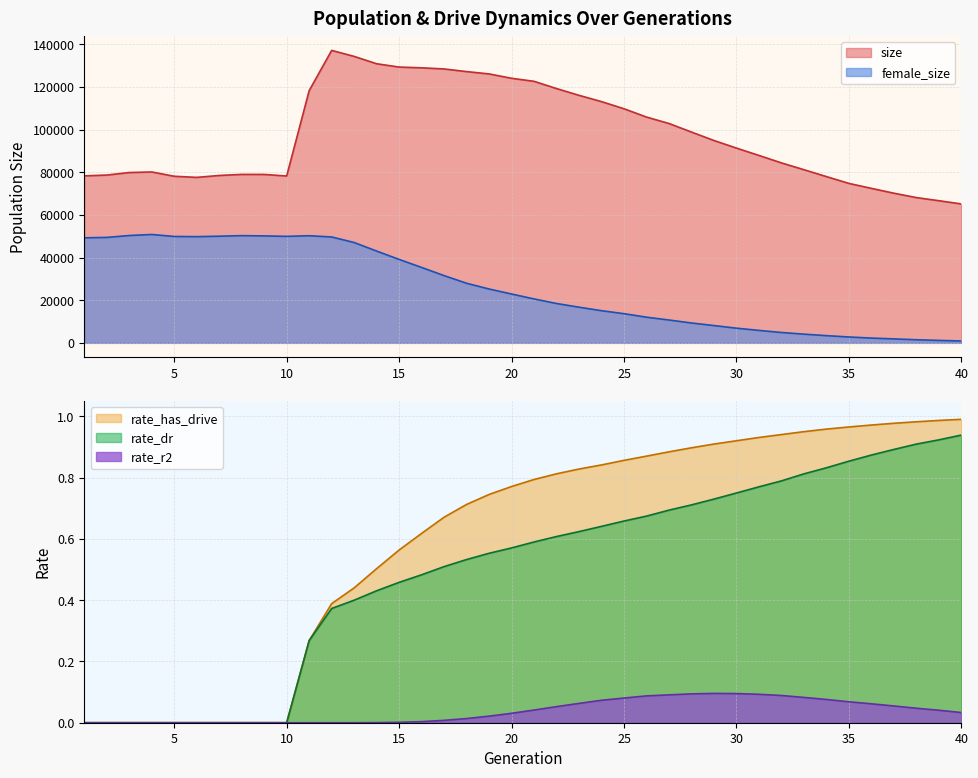

What is the total value across all series at 10?

128212.0